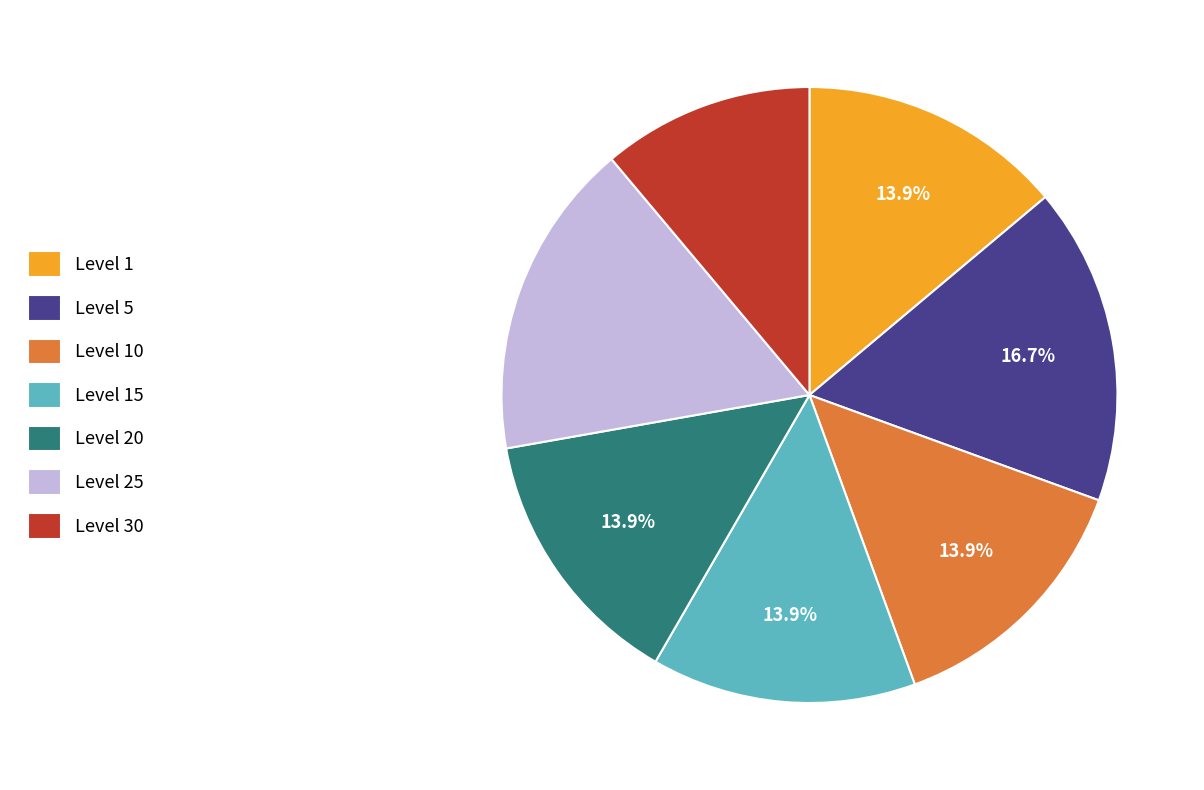

Which category has the smallest portion of the pie?

Level 30